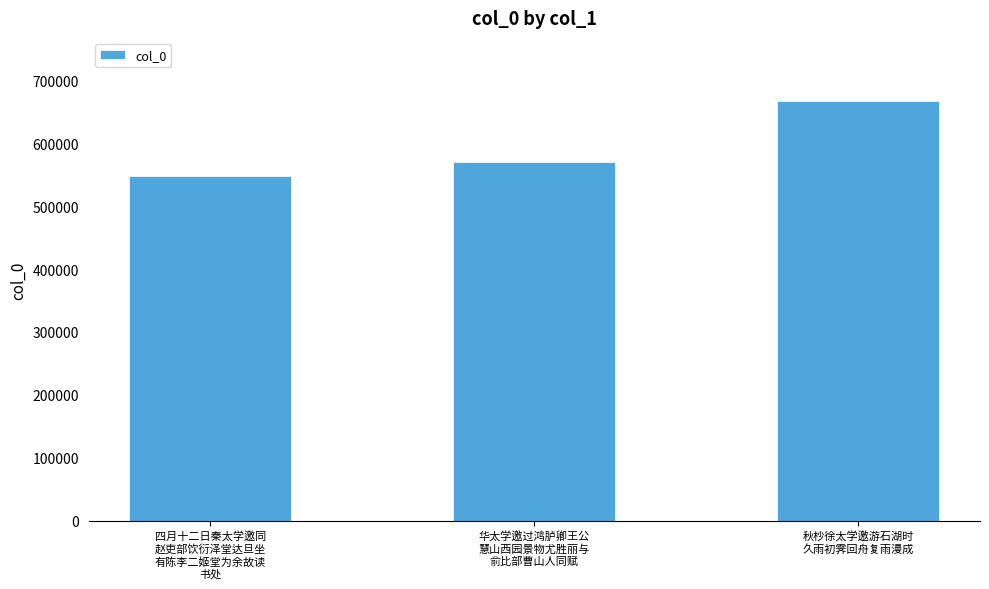

How many data points are less than 569880?

1